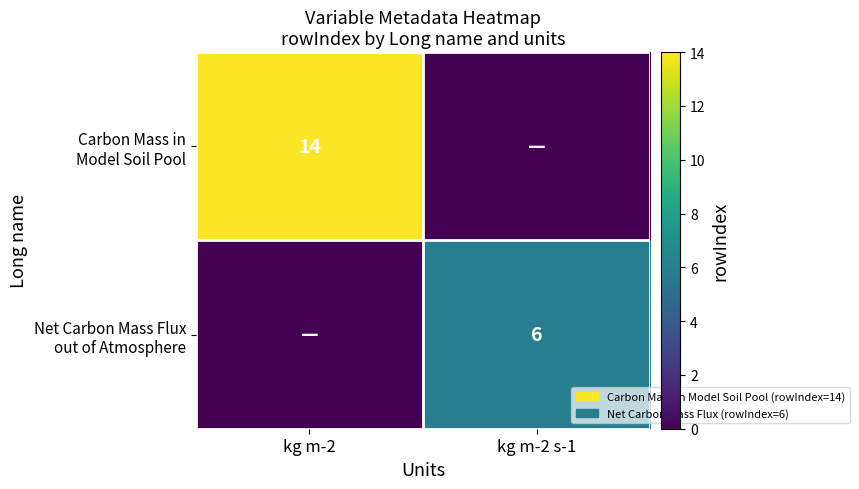

Which category has the lowest value in the Net Carbon Mass Flux out of Atmosphere series?

kg m-2